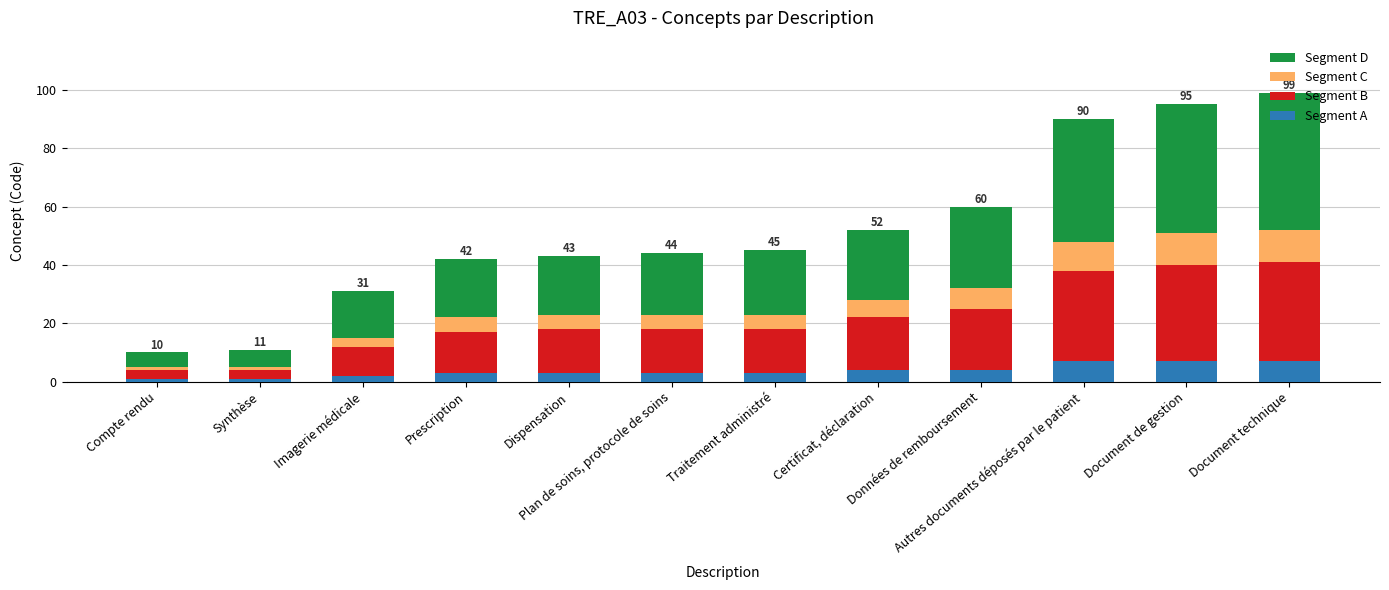

What is the difference between the maximum and second lowest values in the Segment A series?

6